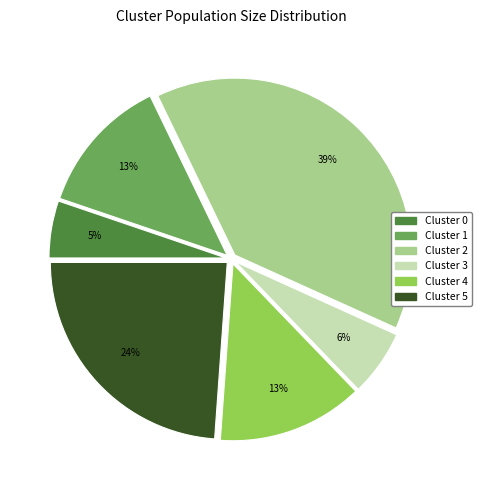

Does any single category account for the majority?

No